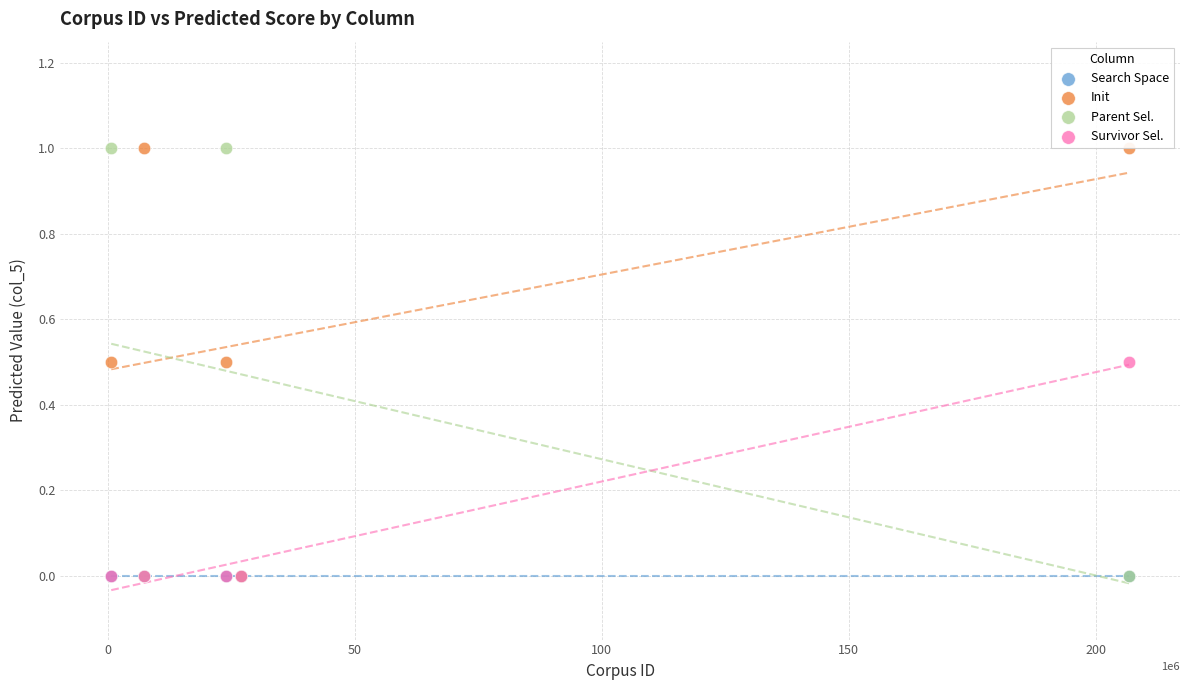

What are all the series names shown in the legend?

Search Space, Init, Parent Sel., Survivor Sel.